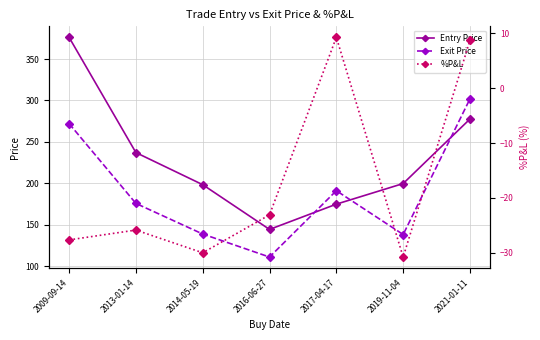

What is the difference between the maximum and minimum values in the %P&L series?

40.1